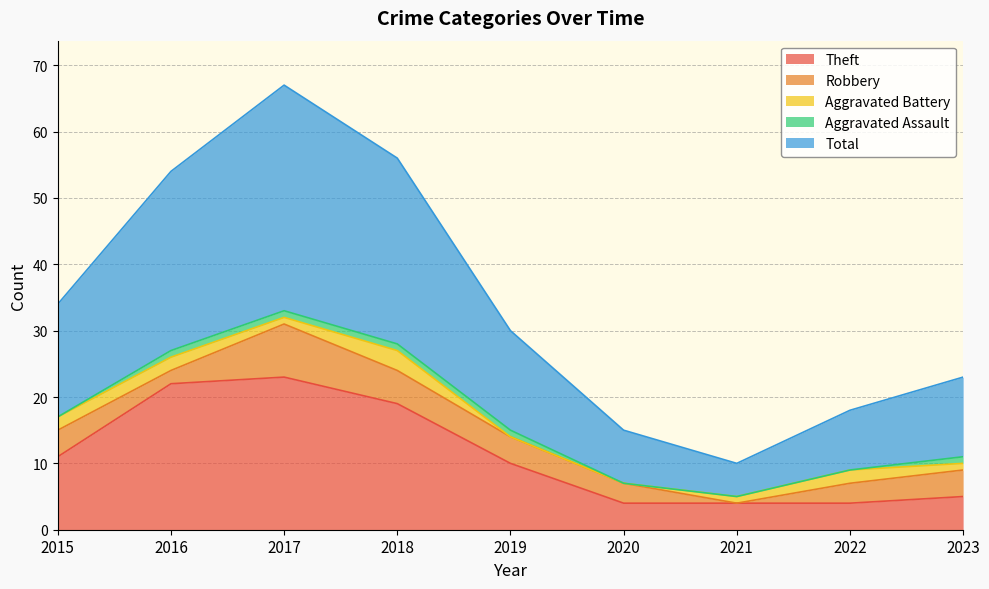

Which label corresponds to the largest value in the chart?

2017